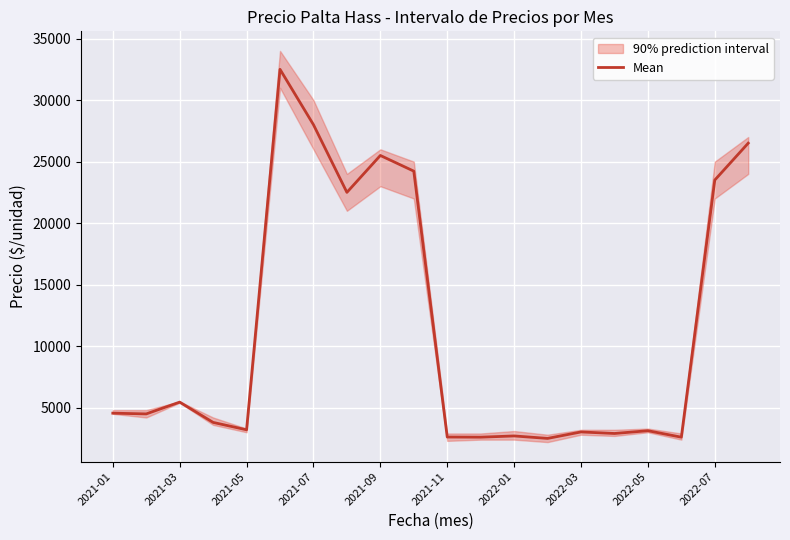

What is the highest value of the Mean series?

32500